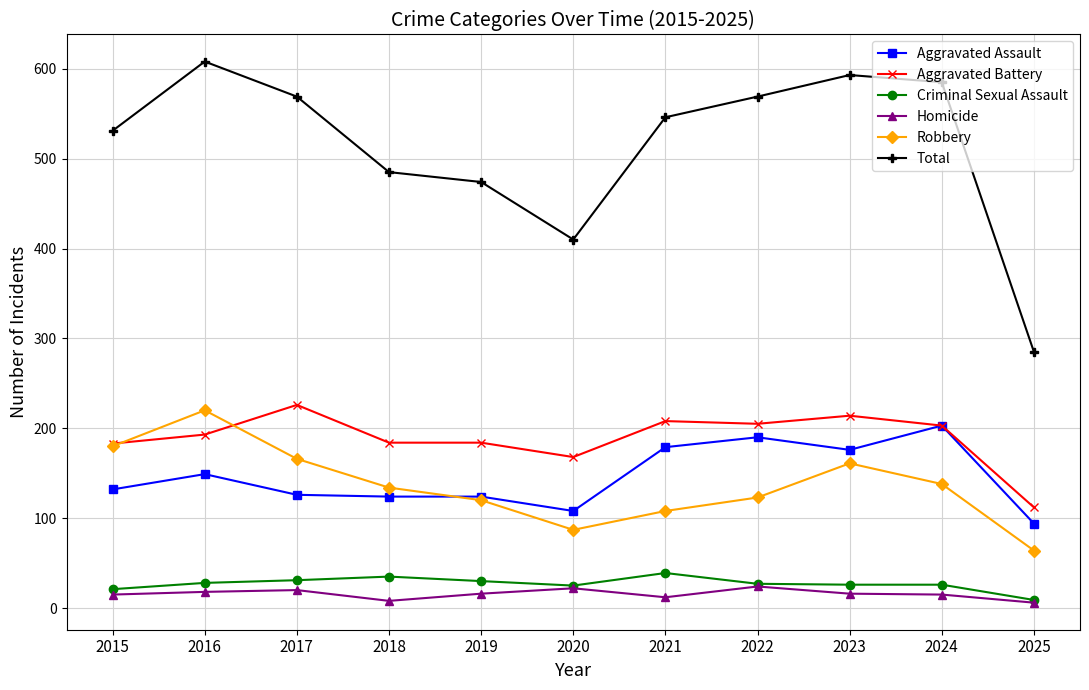

What is the maximum value for Aggravated Assault?

203